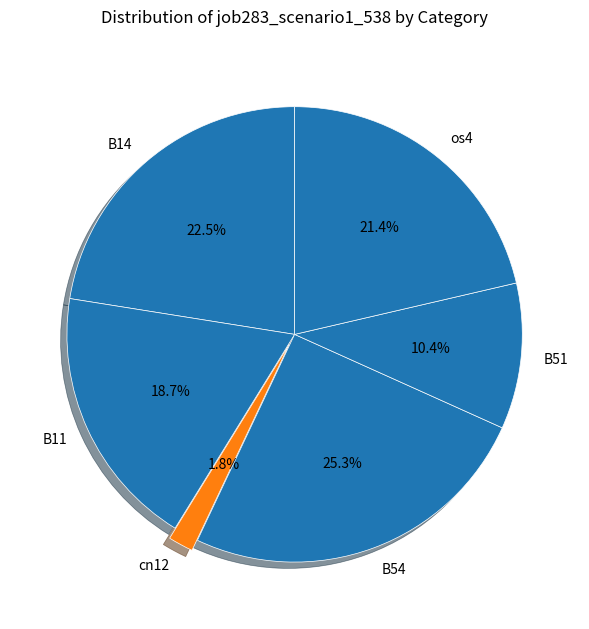

True or false: cn12 accounts for 2% of the total.

True